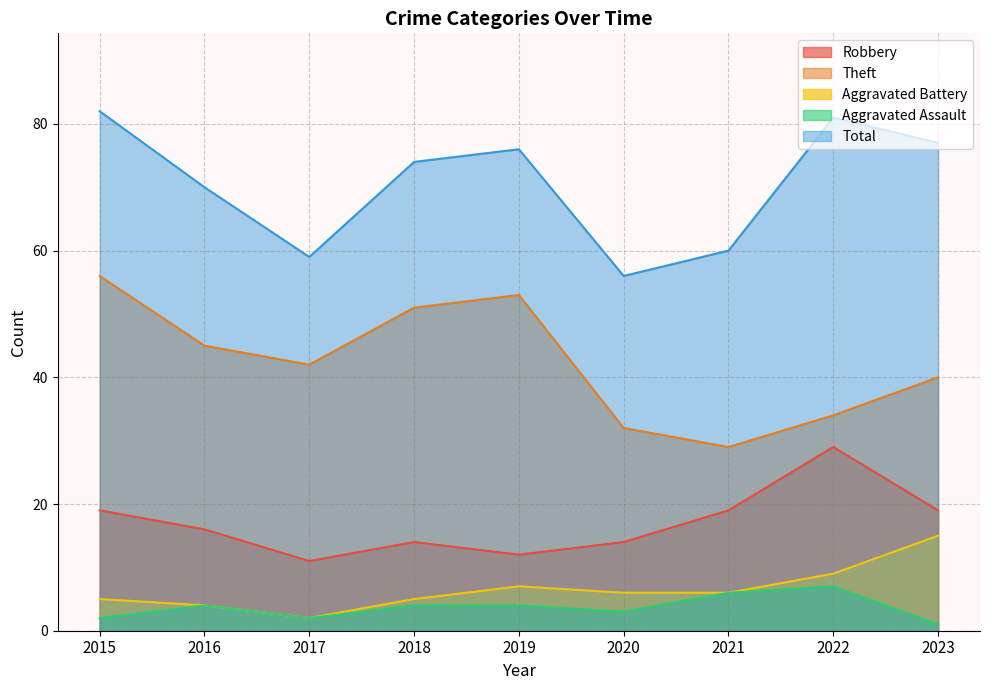

What are all the series names shown in the legend?

Robbery, Theft, Aggravated Battery, Aggravated Assault, Total